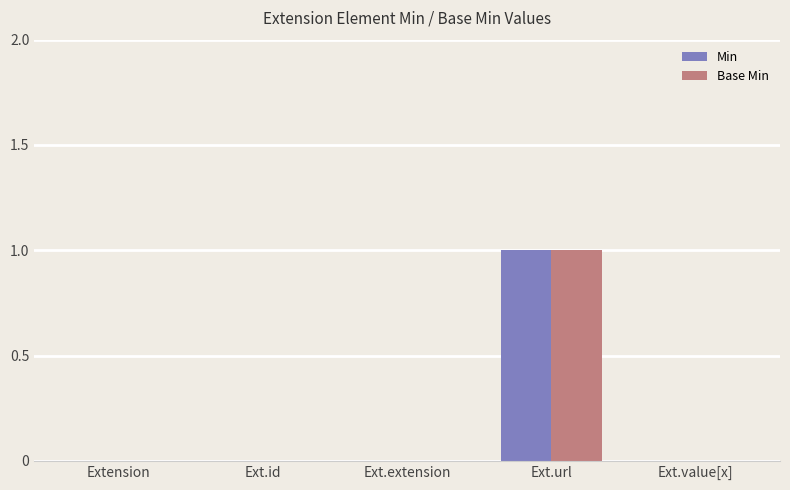

Count the number of categories in the chart.

5